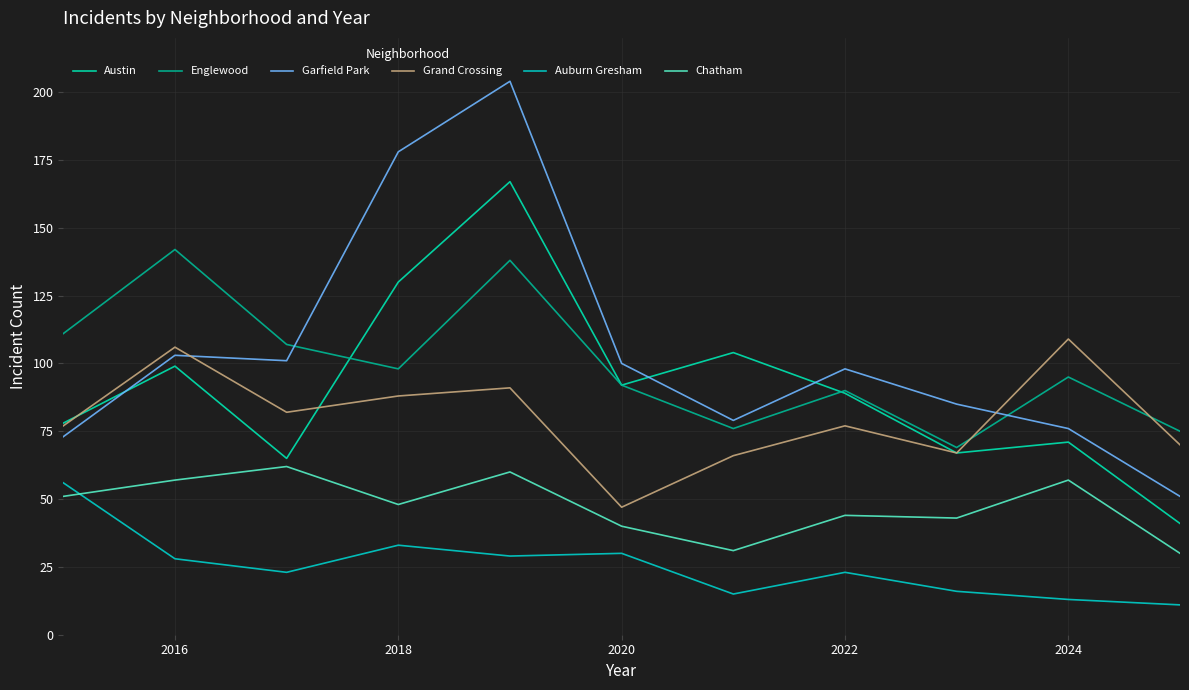

True or false: Austin has more than 1 interior local peaks.

True